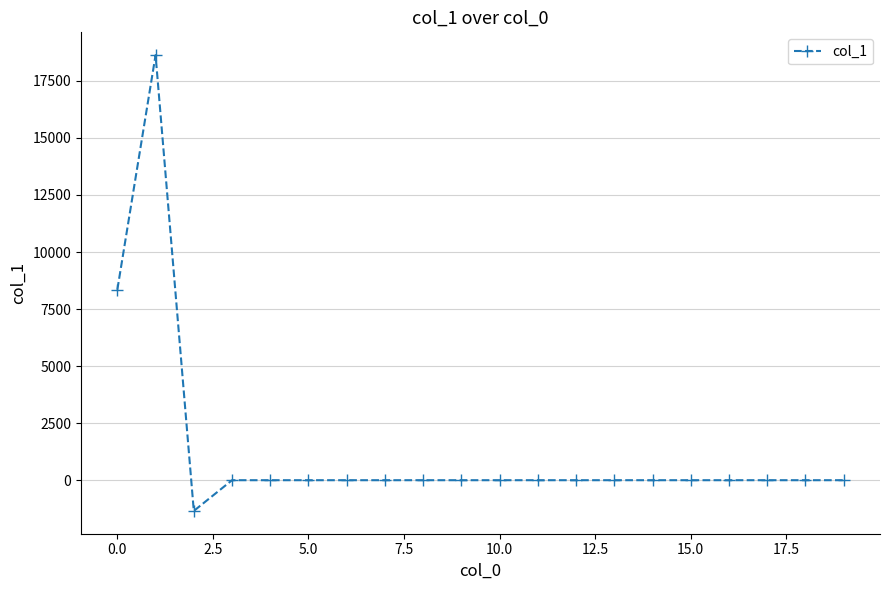

True or false: there are more than 0 points higher than both neighbors.

True